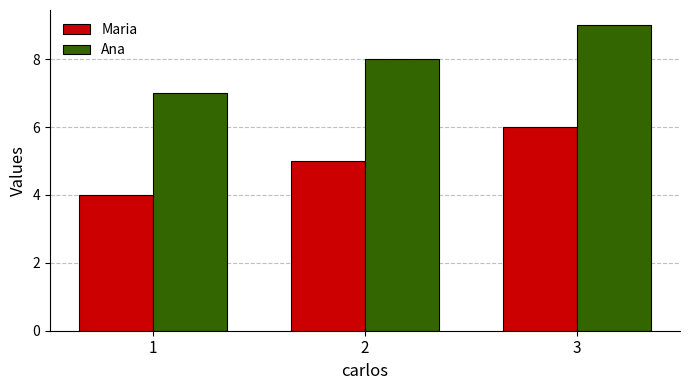

What is the difference between the highest and lowest values at 1?

3